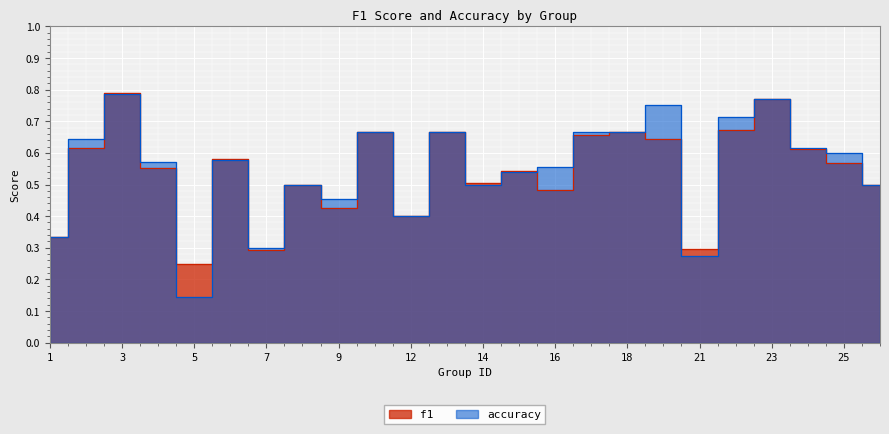

At which category does the chart reach its minimum across all series?

5